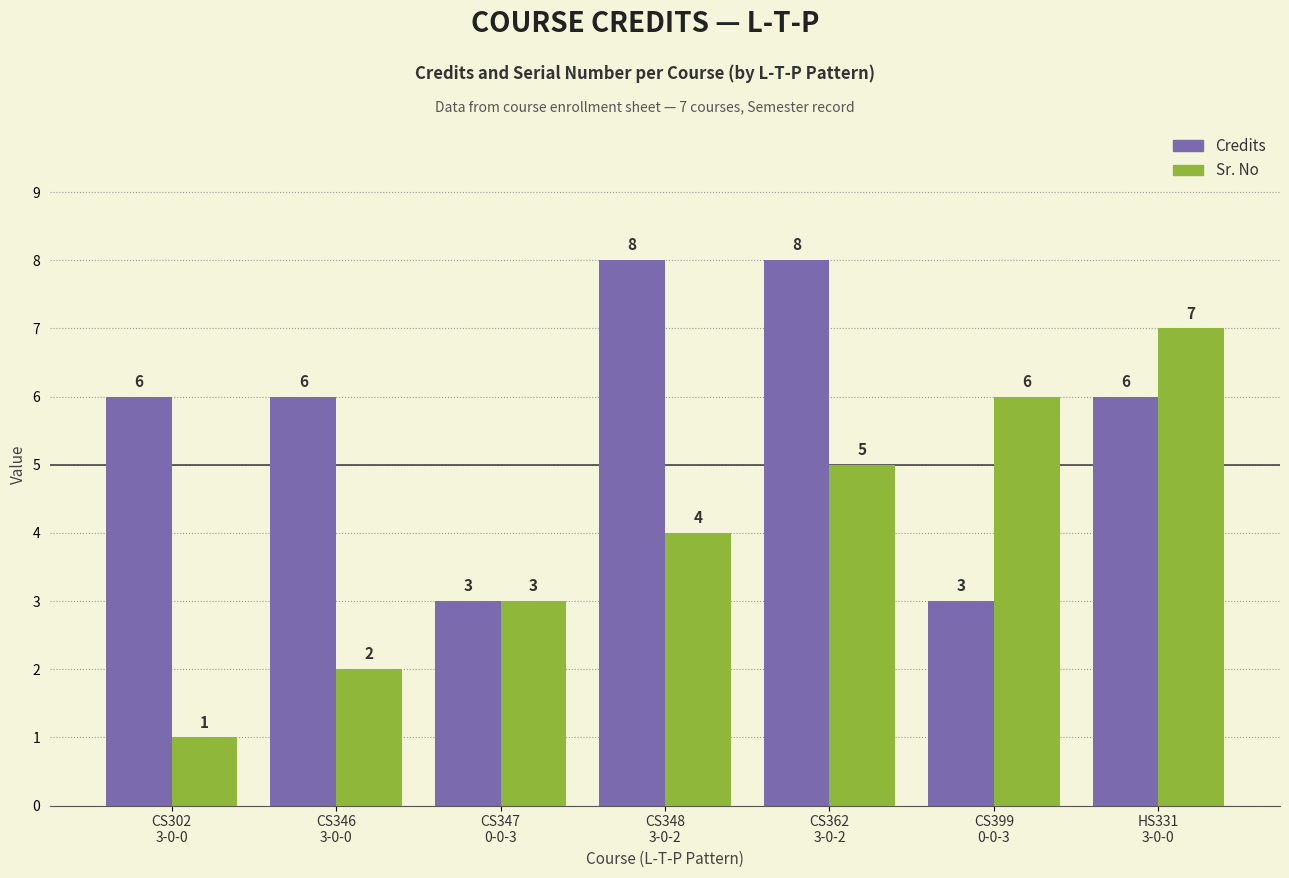

What is the difference between the maximum and second lowest values in the Credits series?

5